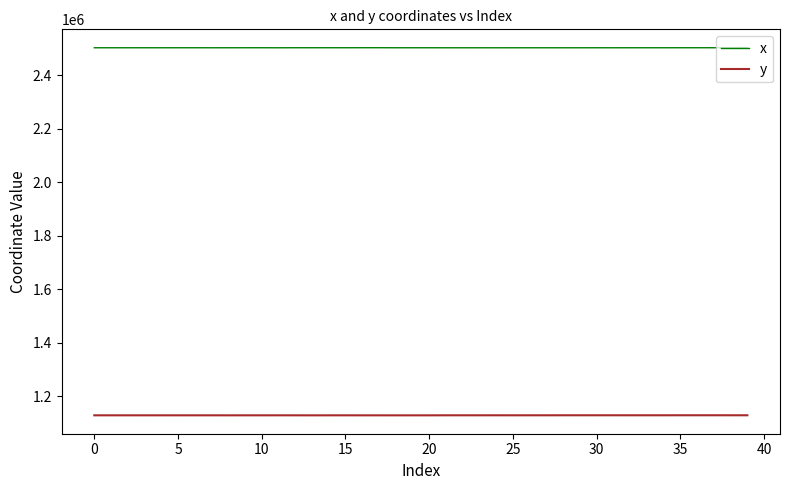

Rank the series by their average value, from highest to lowest.

x, y